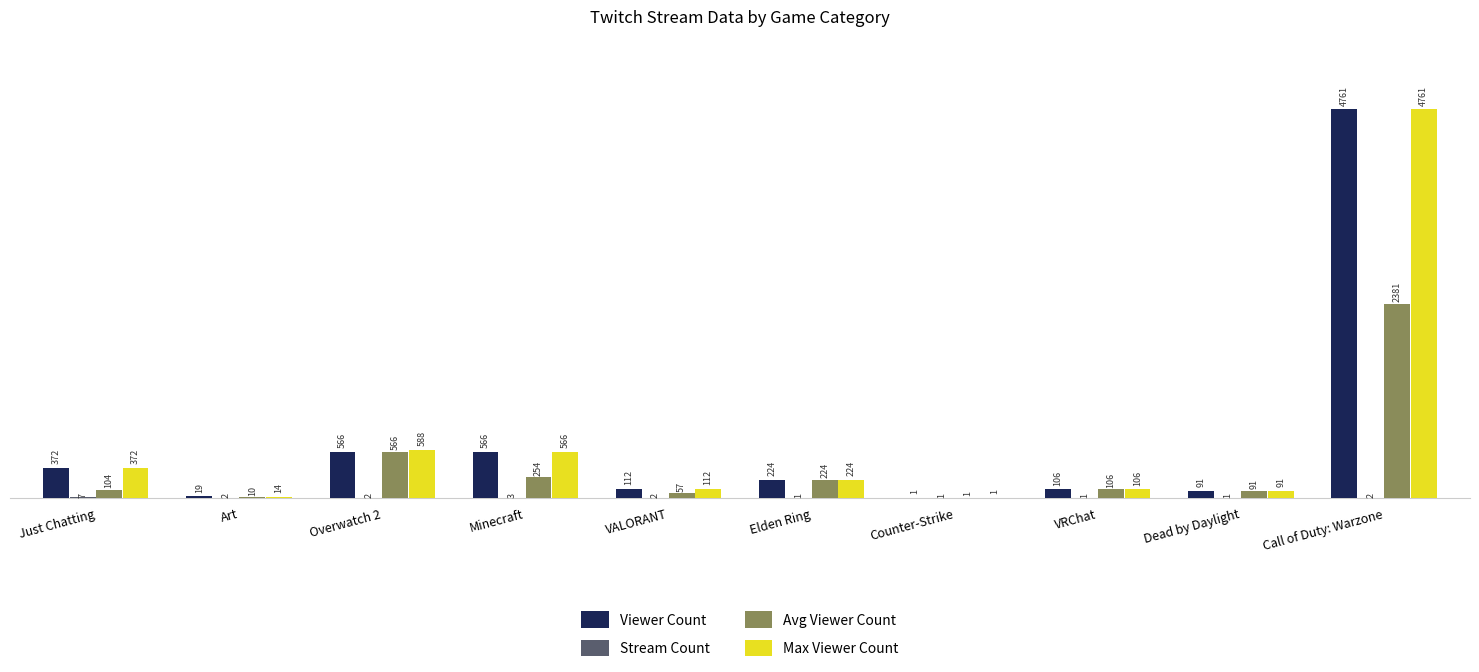

Which series has the largest total across all categories?

Max Viewer Count